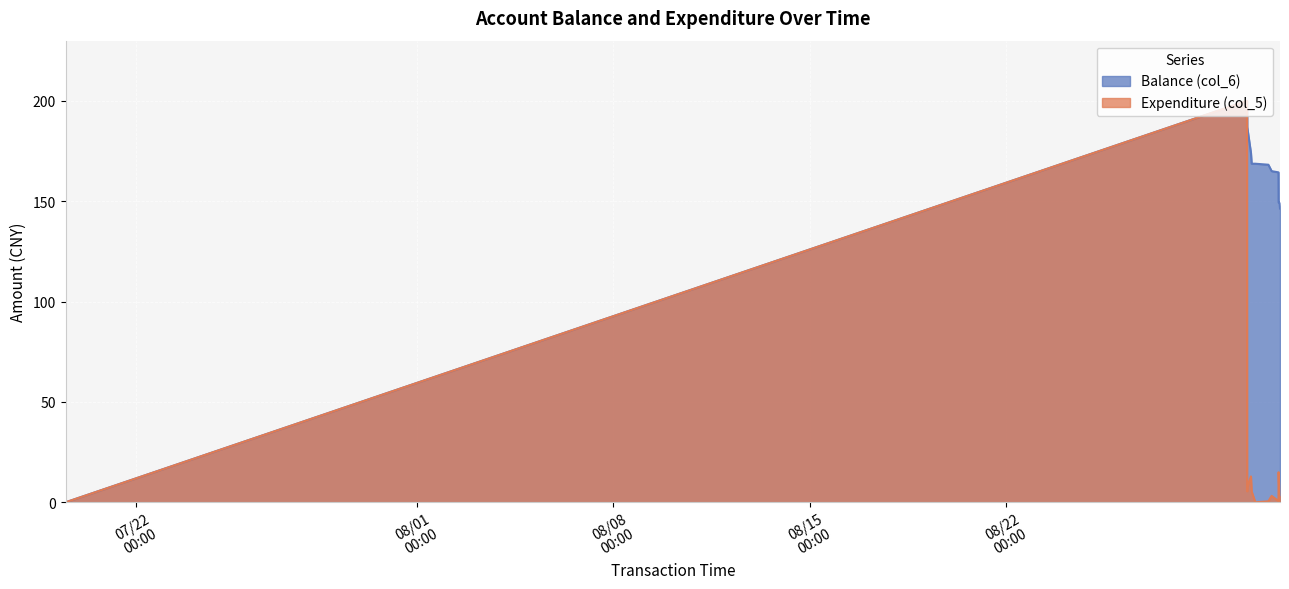

List the series in order of their peak value, highest first.

Balance (col_6), Expenditure (col_5)